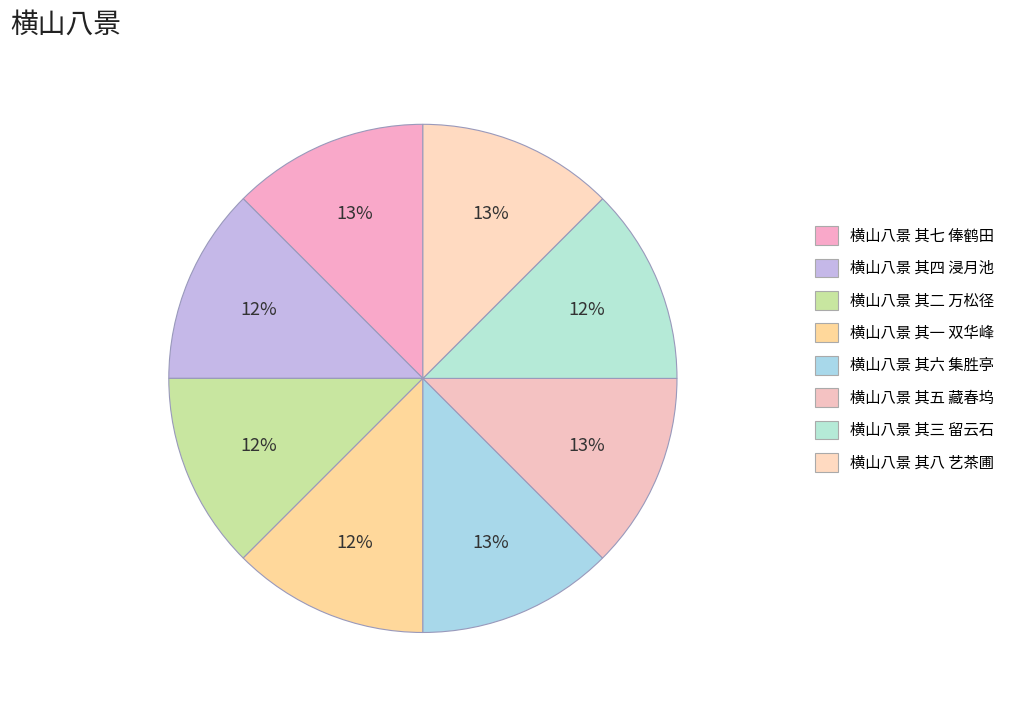

What percentage do 横山八景 其六 集胜亭 and 横山八景 其一 双华峰 together represent?

25.0%